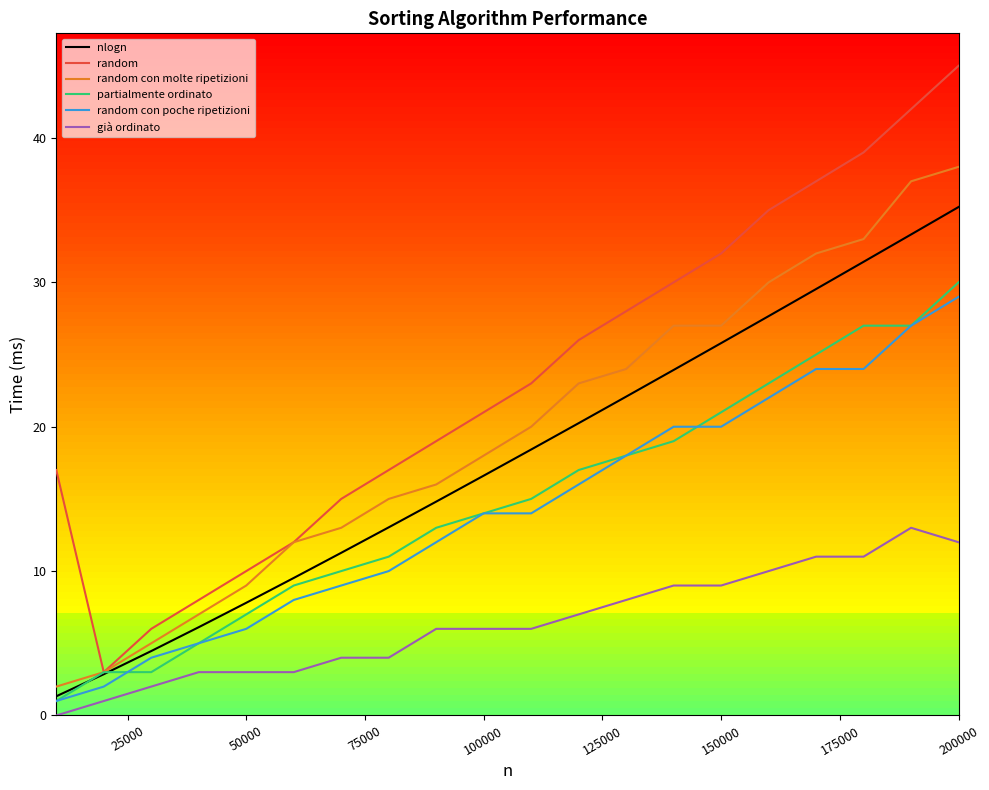

Which series has the largest range (max minus min)?

random